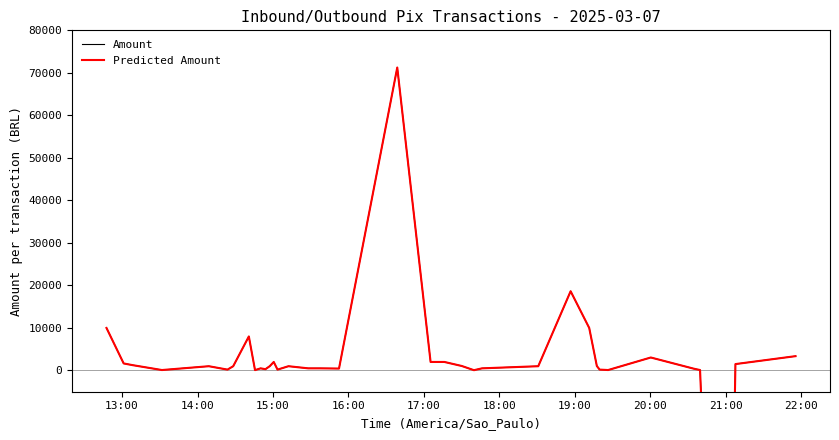

What are all the series names shown in the legend?

Amount, Predicted Amount